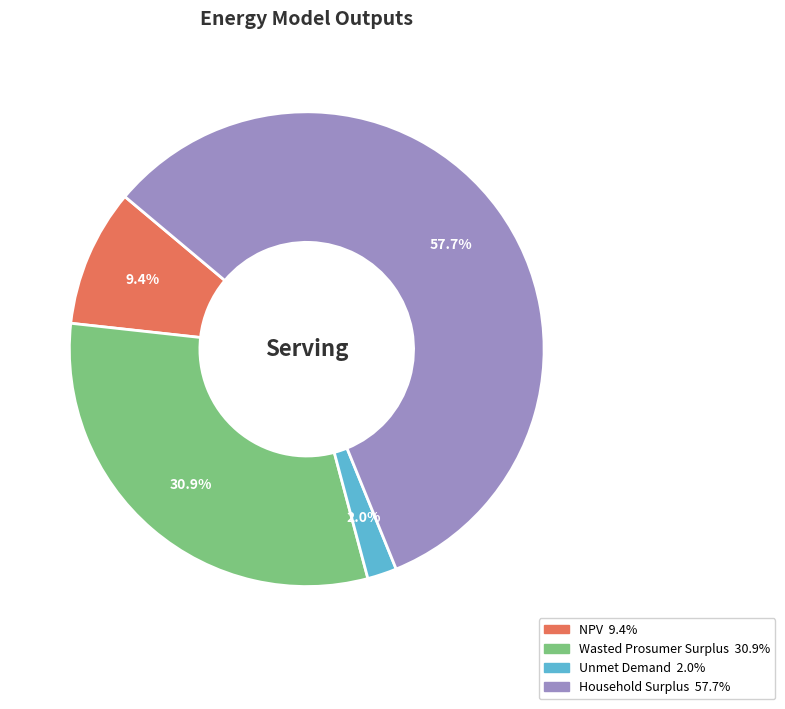

What portion of the pie excludes Unmet Demand?

98.0%